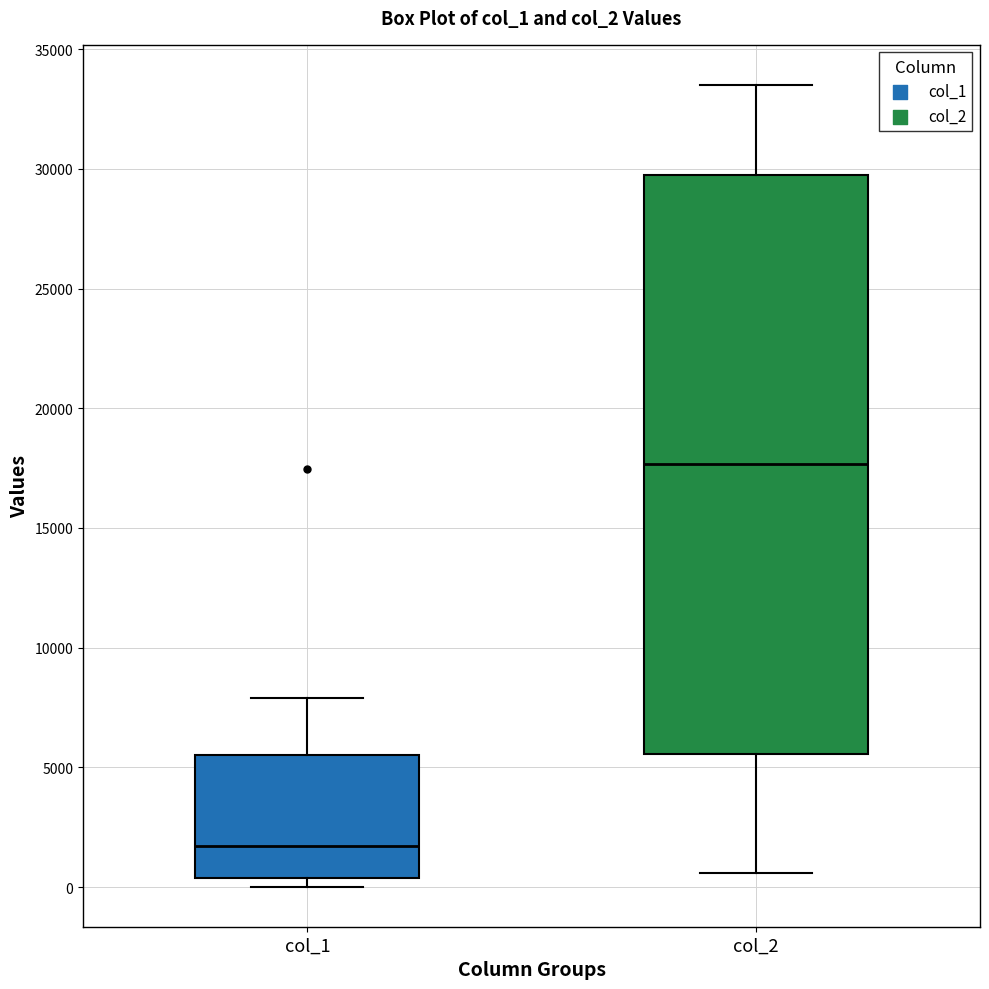

Which box is the tallest, from its lower edge to its upper edge?

col_2